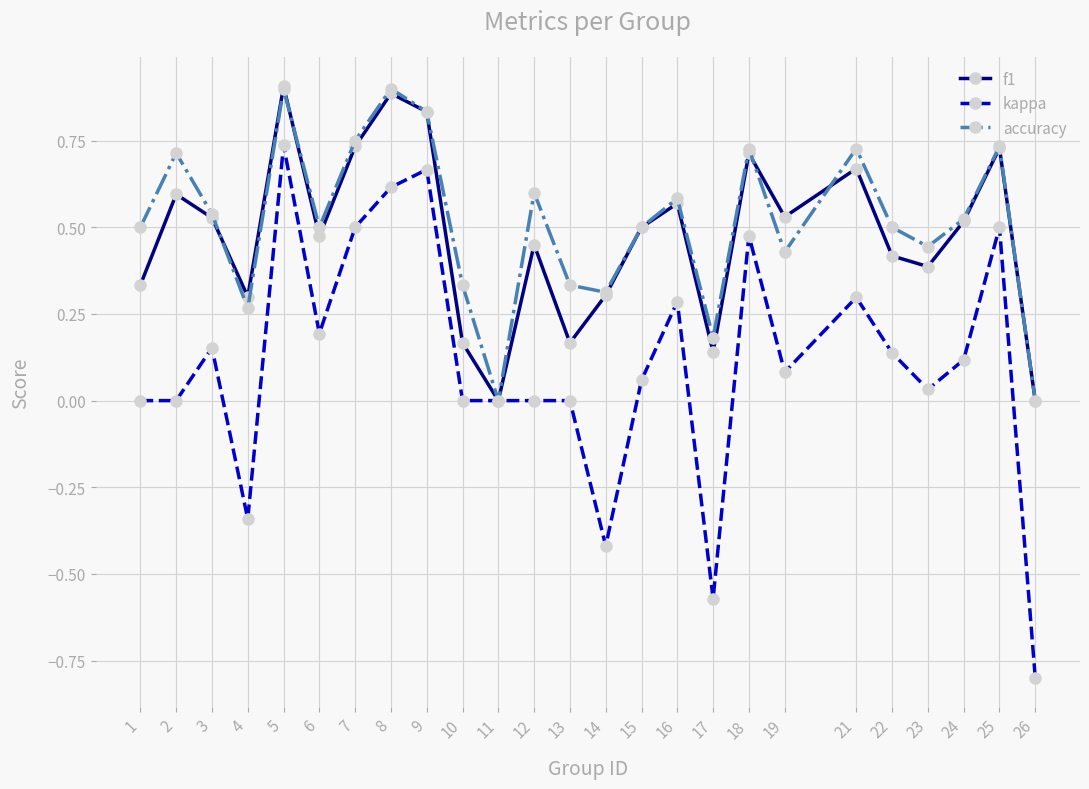

What is the difference between the maximum and minimum values in the kappa series?

1.5